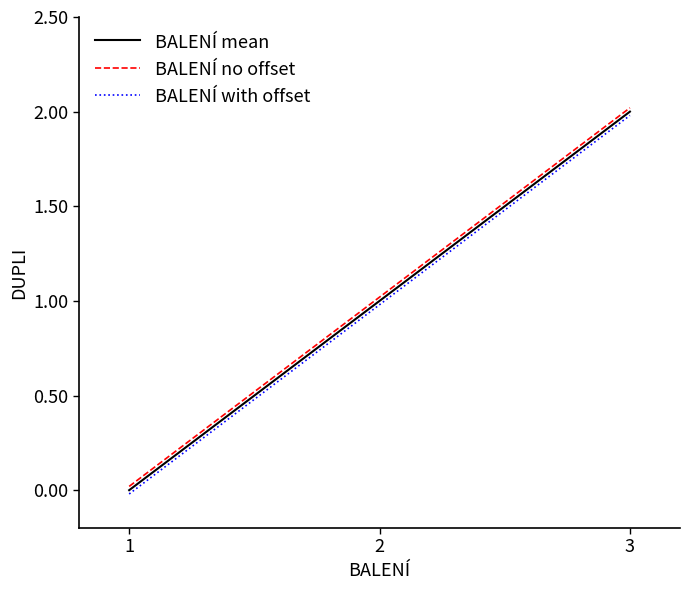

Is the value of BALENÍ no offset at 3 greater than the value of BALENÍ with offset at 1?

Yes